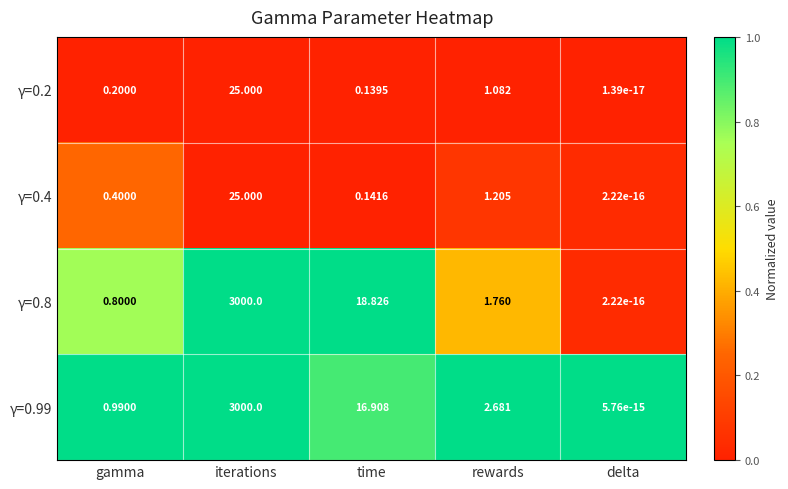

At which category does the chart reach its peak across all series?

iterations